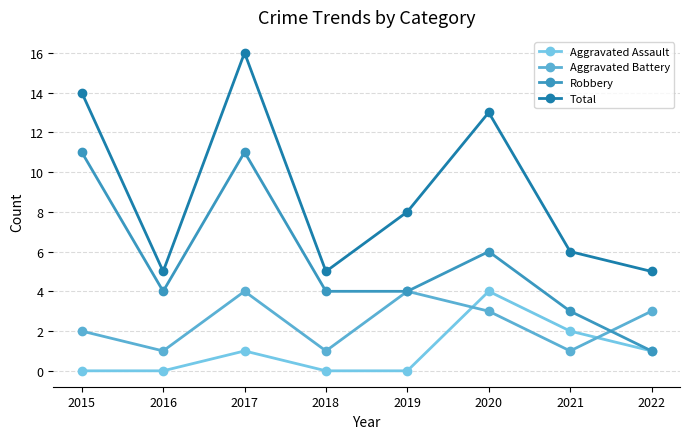

What is the difference between the maximum and minimum values in the Aggravated Battery series?

3